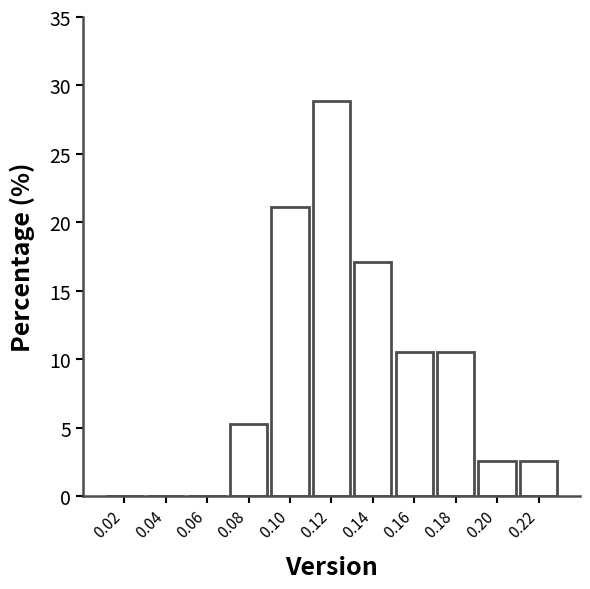

Reading right to left, transcribe all the data shown in this chart.

0.22=2.6	0.20=2.6	0.18=10.5	0.16=10.5	0.14=17.1	0.12=28.9	0.10=21.1	0.08=5.3	0.06=0.0	0.04=0.0	0.02=0.0